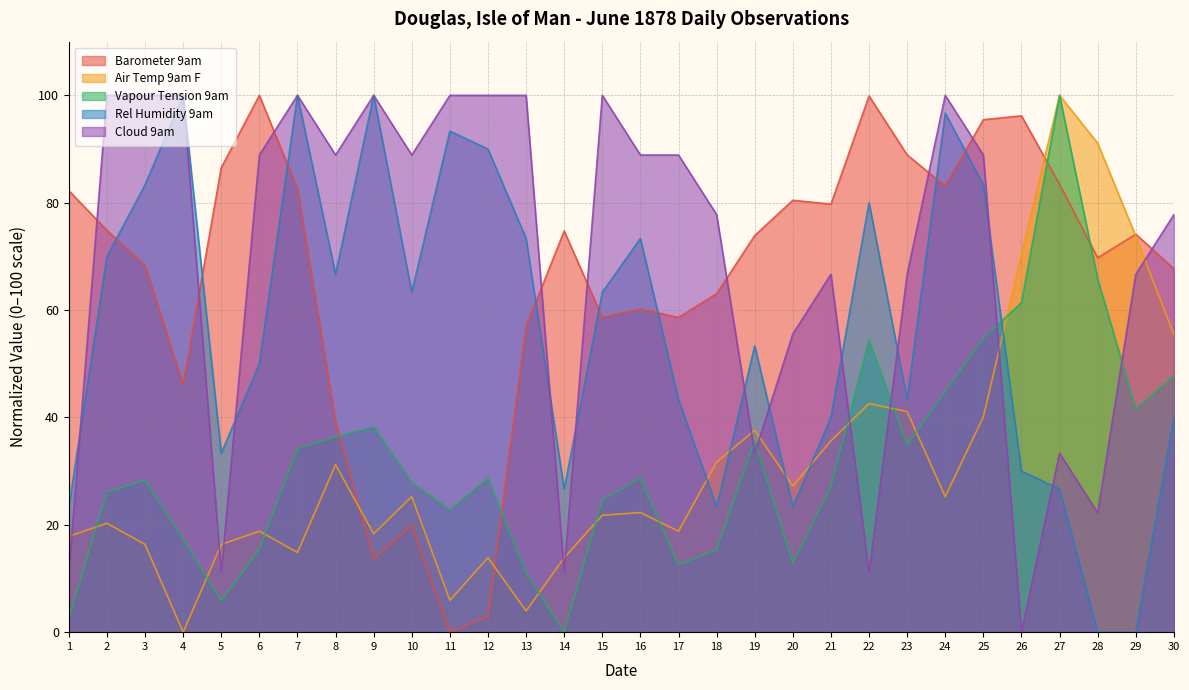

The Rel Humidity 9am series shows 93.3 at 11. True or false?

True